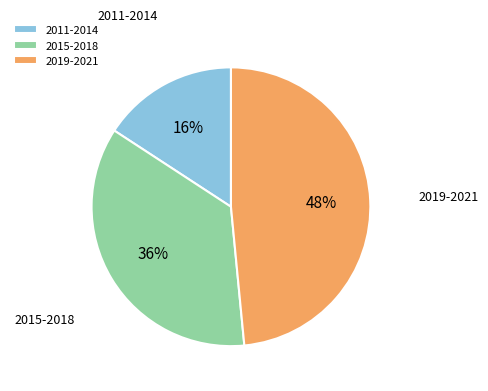

What is the smallest slice in the pie chart?

2011-2014